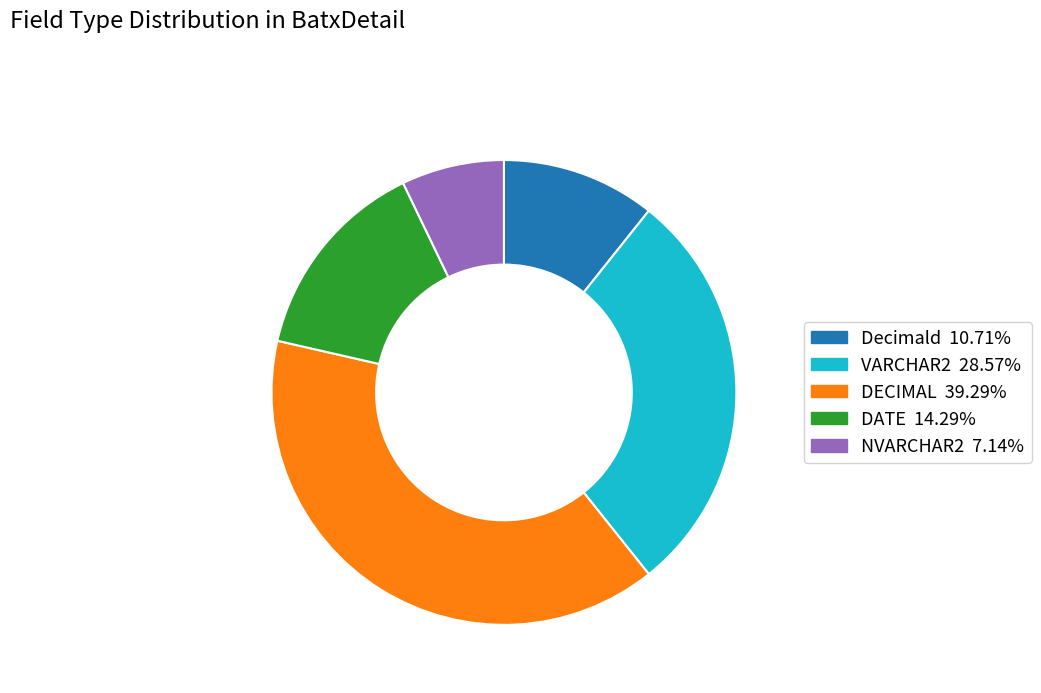

Approximately how many times larger is the value at DATE compared to VARCHAR2?

0.5